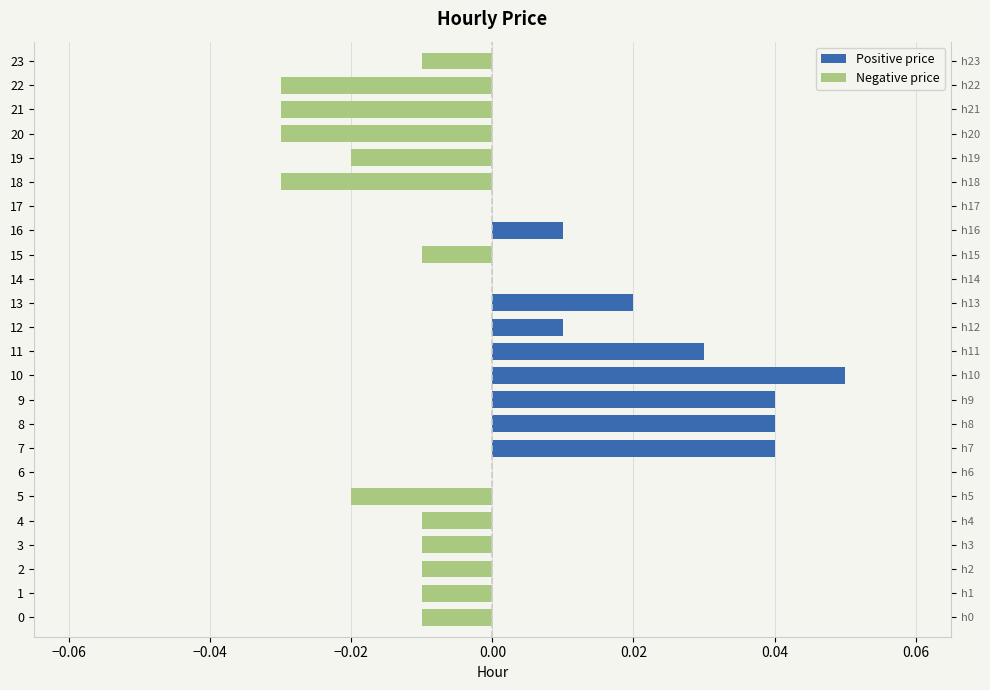

Which series has the largest total across all categories?

Positive price